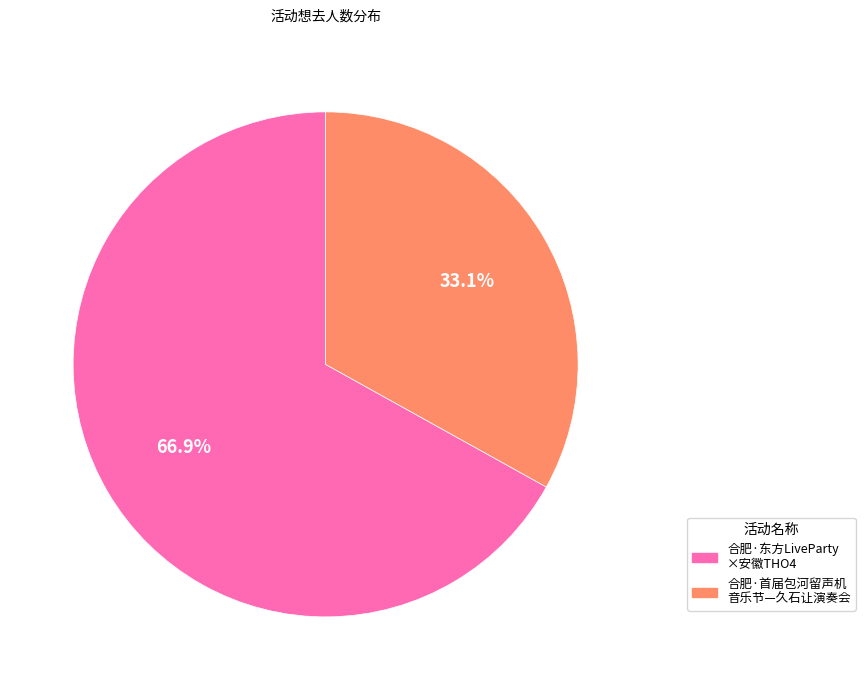

Between 合肥·东方LiveParty ×安徽THO4 and 合肥·首届包河留声机 音乐节—久石让演奏会, which is larger?

合肥·东方LiveParty ×安徽THO4